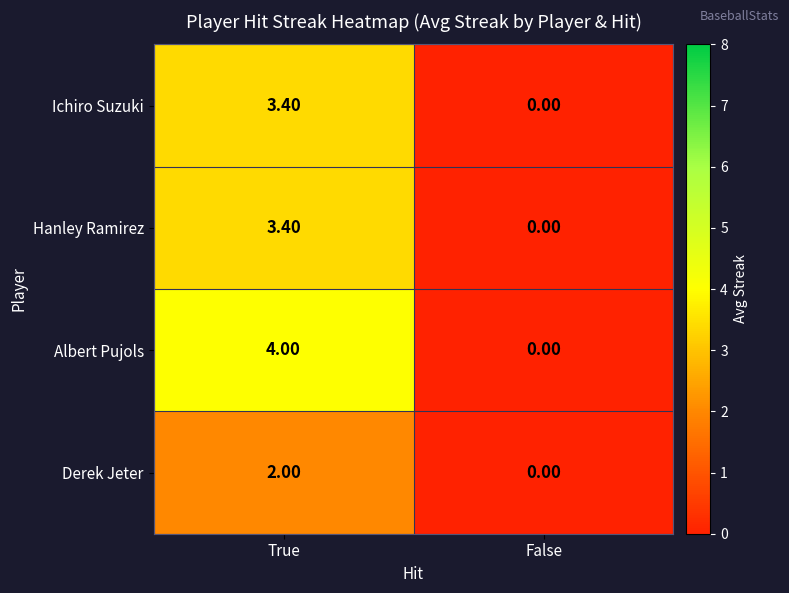

Which series has the largest total across all categories?

Albert Pujols